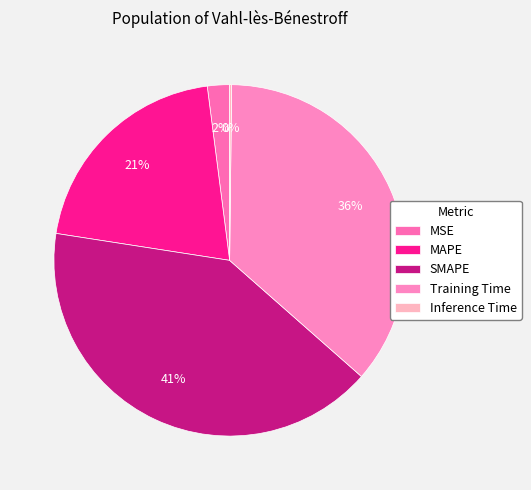

To the nearest percent, what is the combined percentage of Training Time and Inference Time?

36%